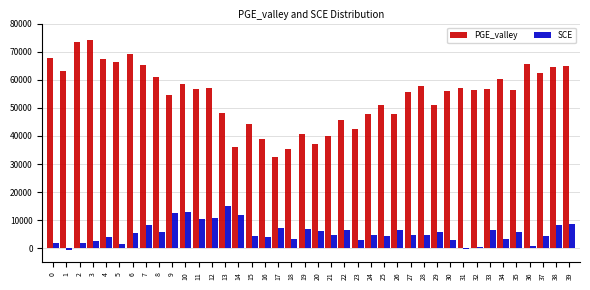

What is the total value across all series at 27?

60463.8